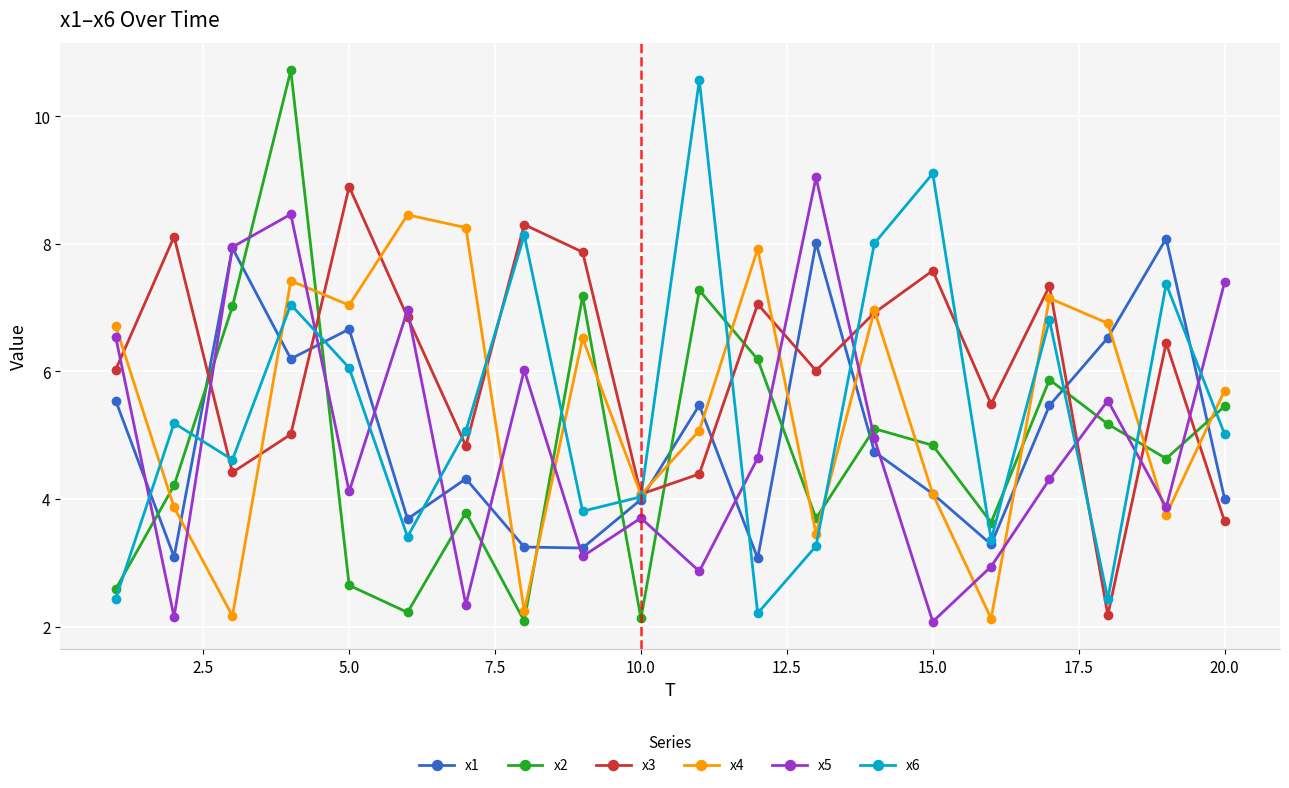

How many data points in x5 are above 4?

12